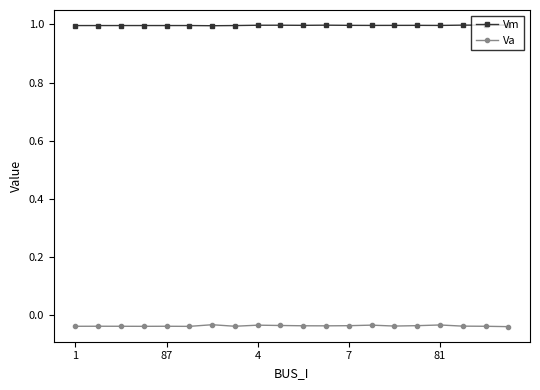

List the series in order of their overall mean, lowest first.

Va, Vm